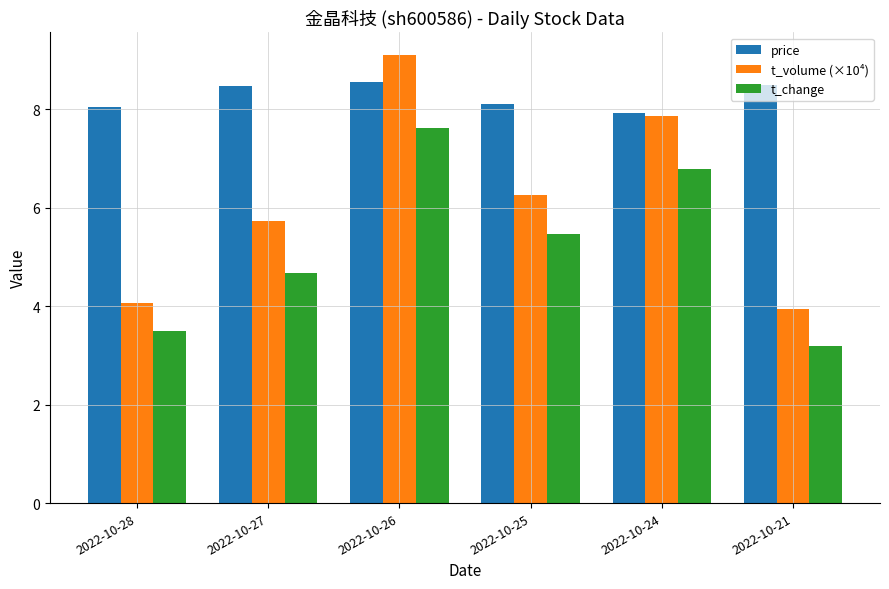

How many data points in price are less than 8?

1